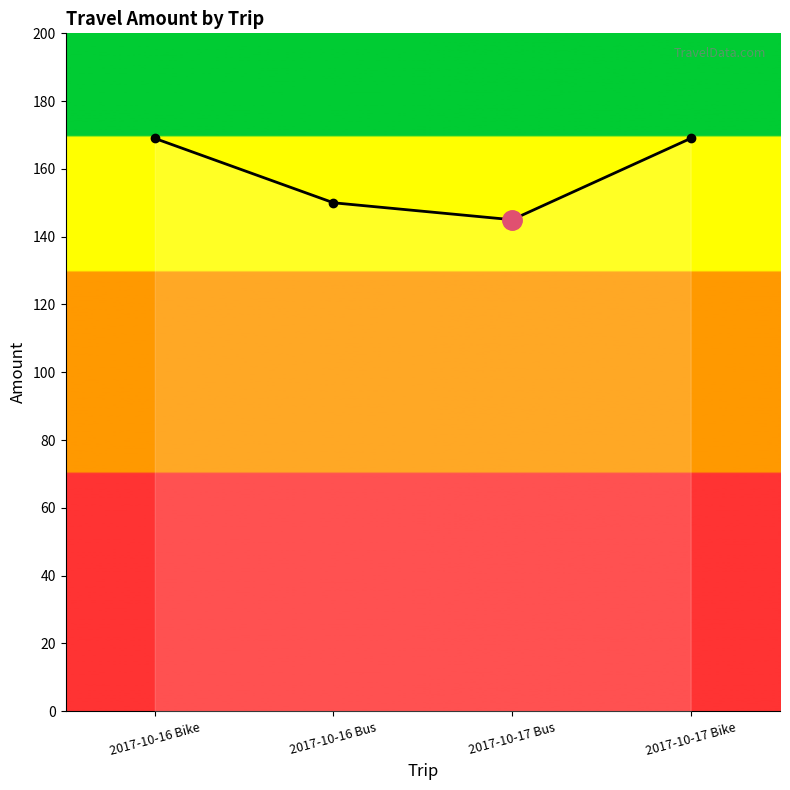

Which category has the highest value across all series?

2017-10-16 Bike